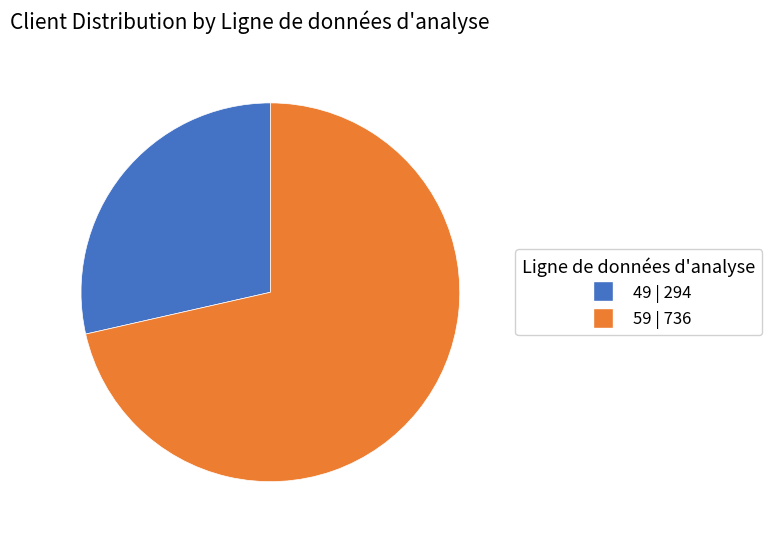

What is the ratio of the value at 49 to the value at 59?

0.4